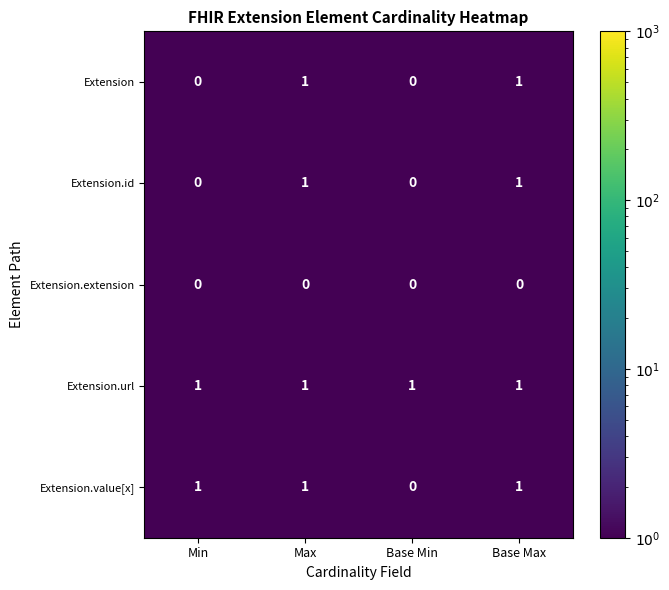

Is it true that Extension.url equals 0 at Min?

False